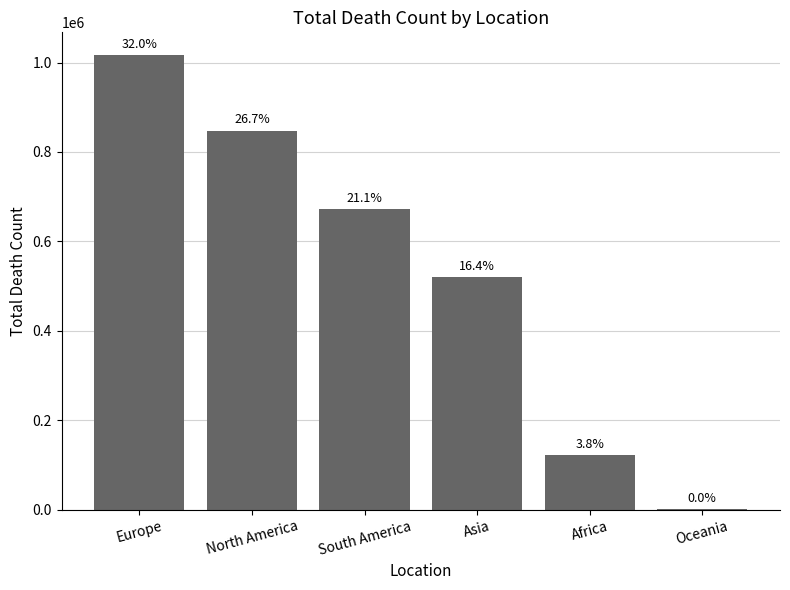

What is the difference between the second highest and minimum values?

846896